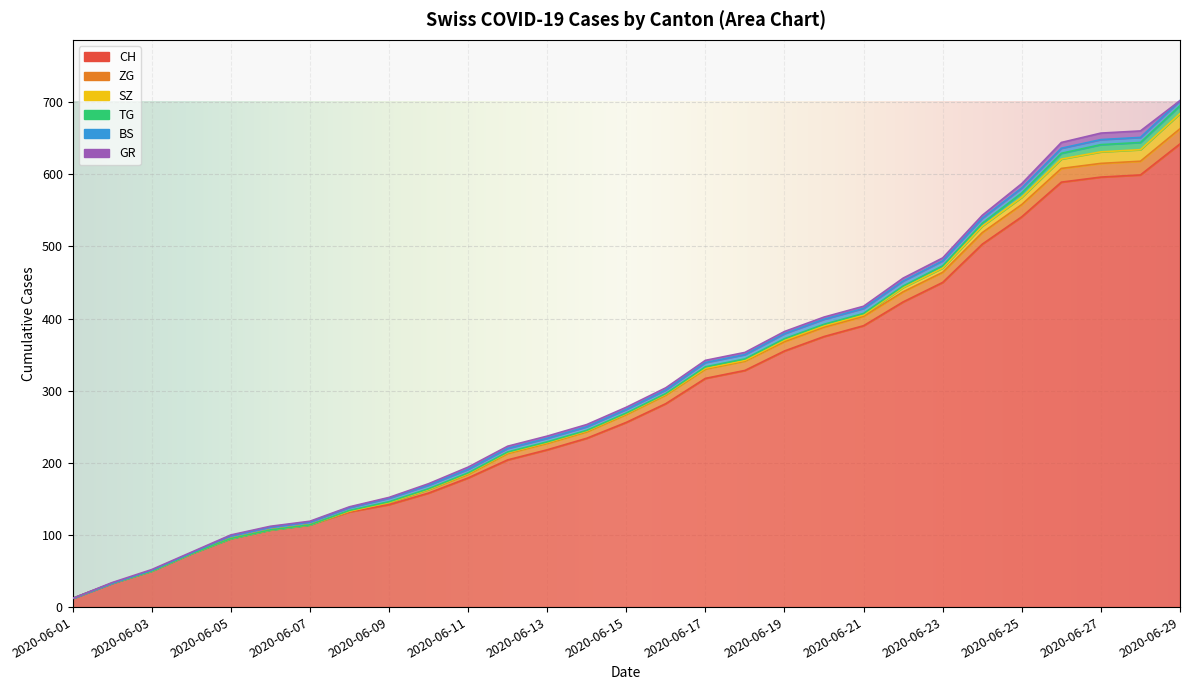

Which category has the highest value across all series?

2020-06-29